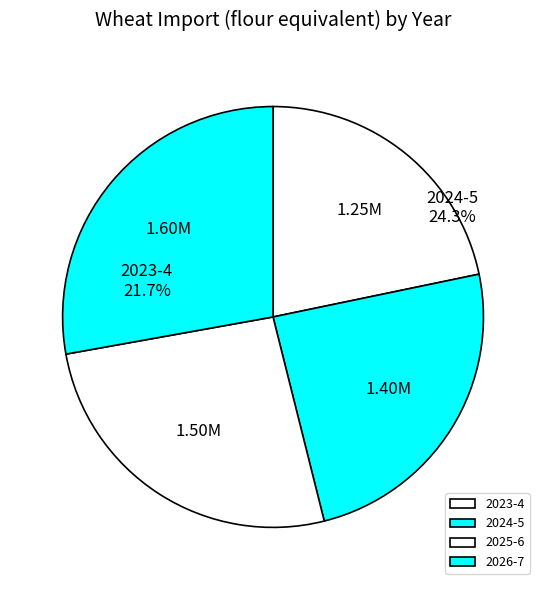

What is the total percentage of 2023-4 and 2025-6?

47.8%